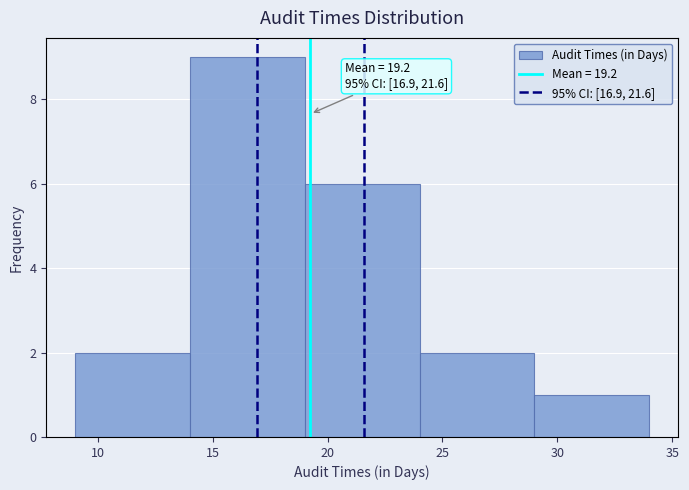

Which range on the x-axis has the tallest bar?

14 to 19